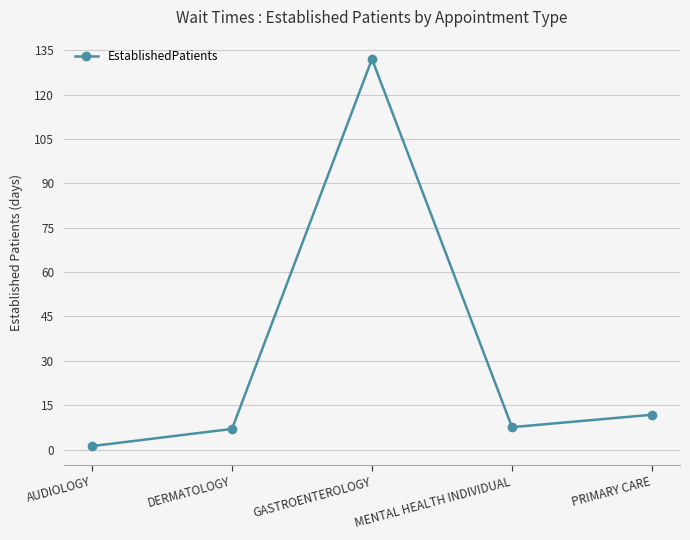

Which label corresponds to the smallest value in the chart?

AUDIOLOGY